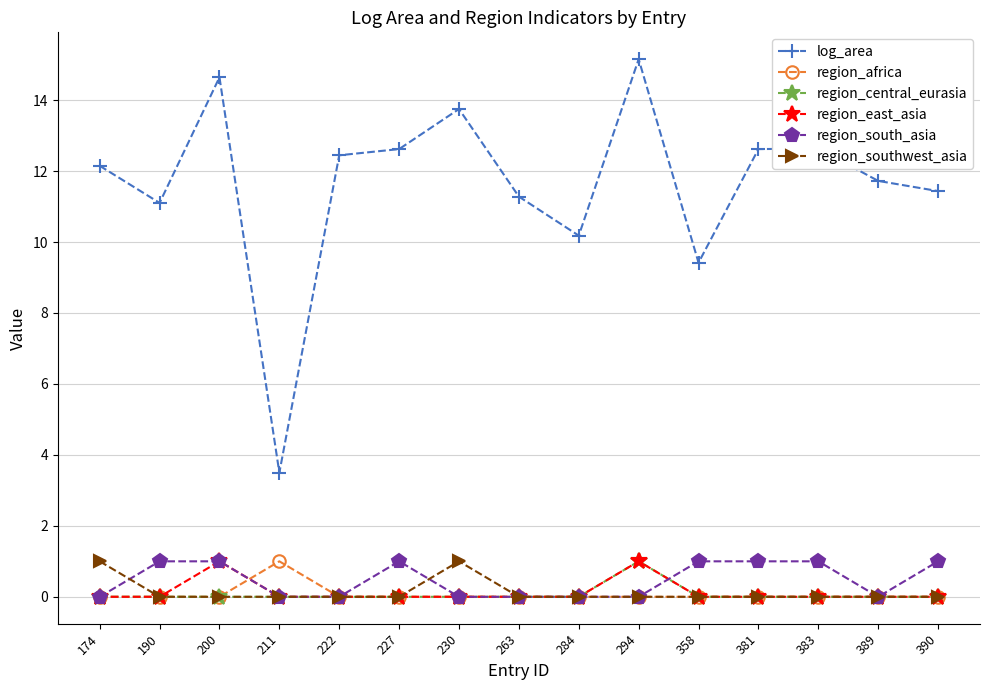

What is the difference between the second highest and second lowest values in the region_south_asia series?

1.0